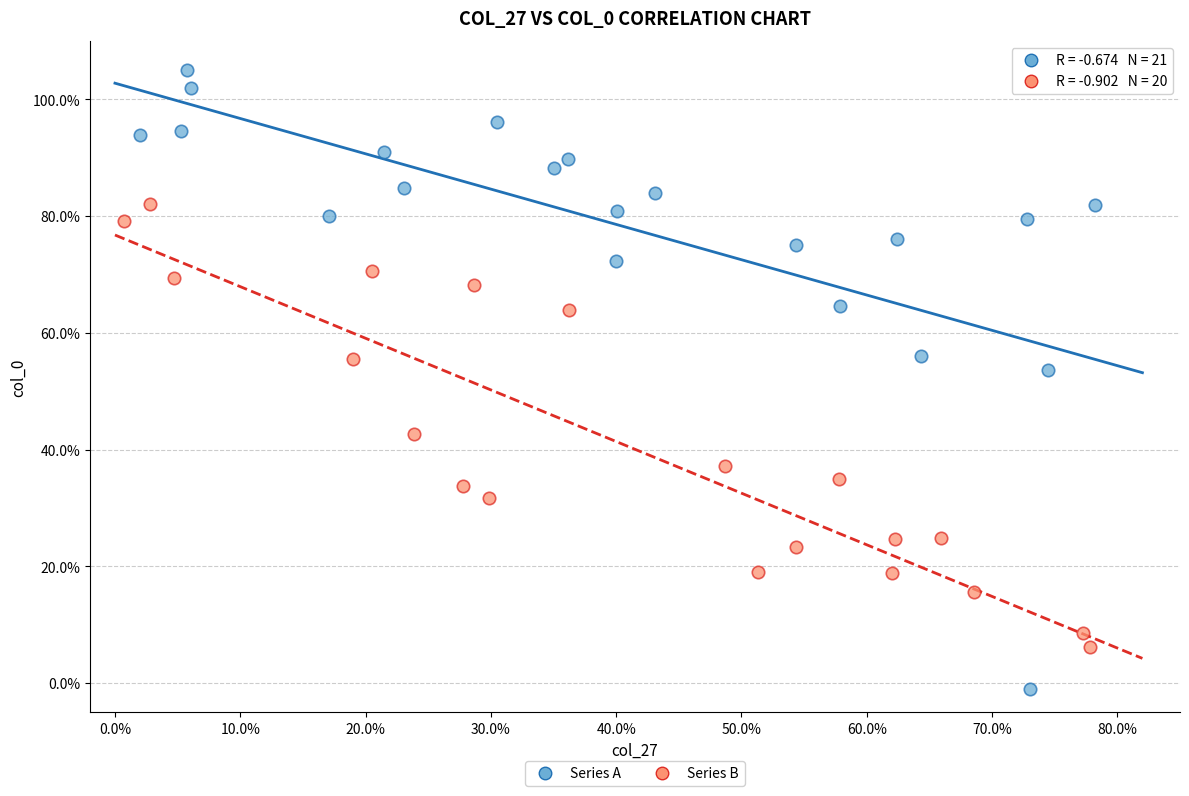

What are all the series names shown in the legend?

Series A, Series B